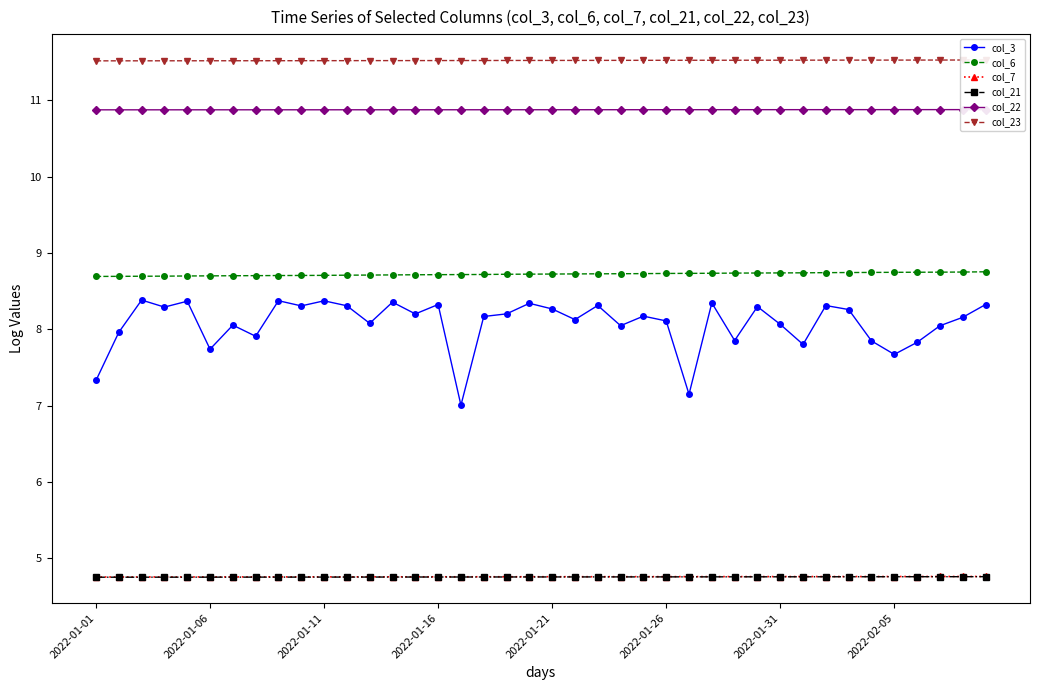

Which category has the lowest value across all series?

2022-01-01